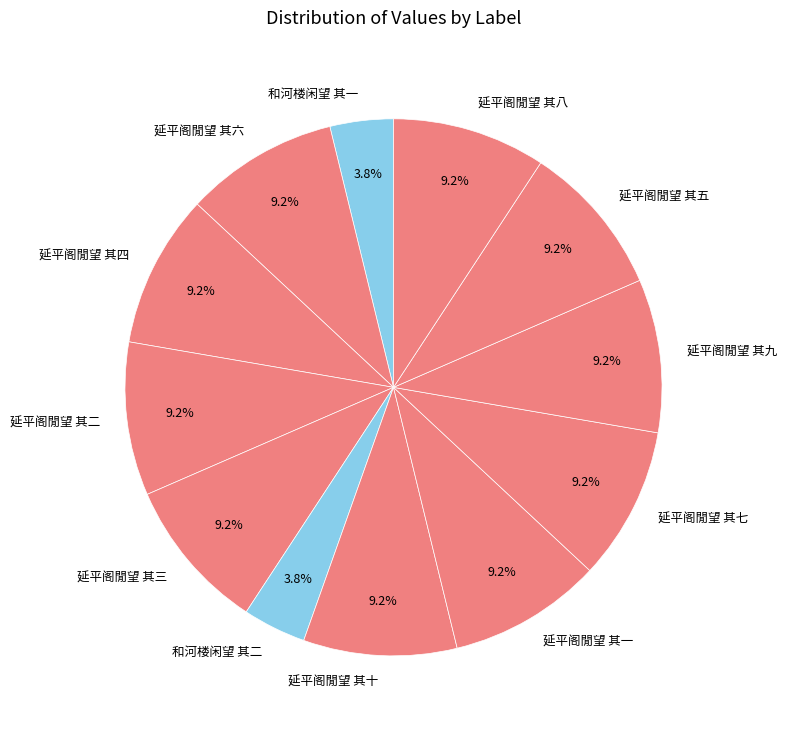

What percentage is the 和河楼闲望 其一 slice, to the nearest percent?

4%